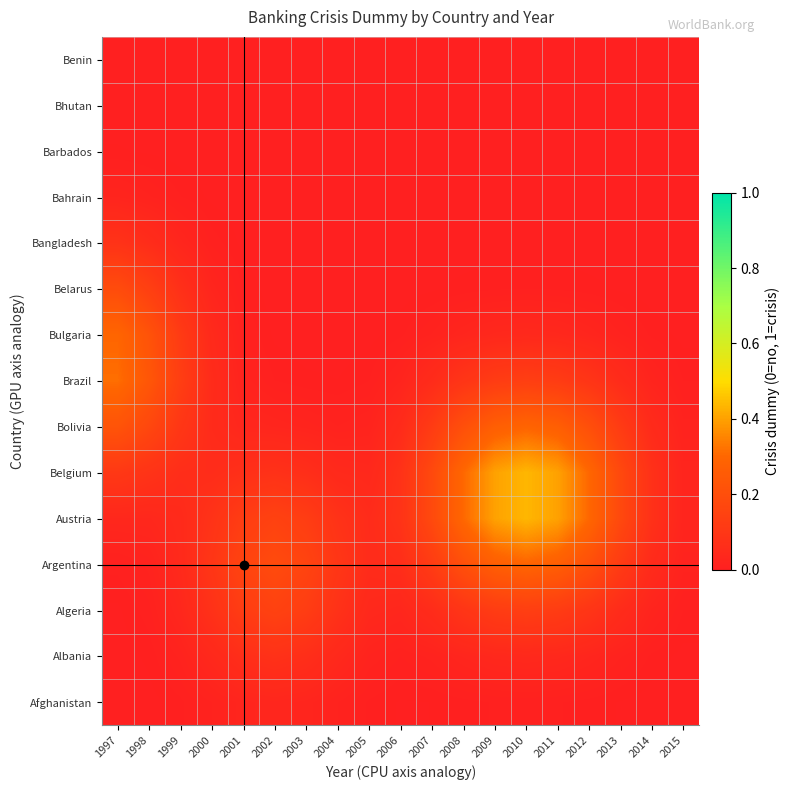

Count the number of data series in this chart.

15